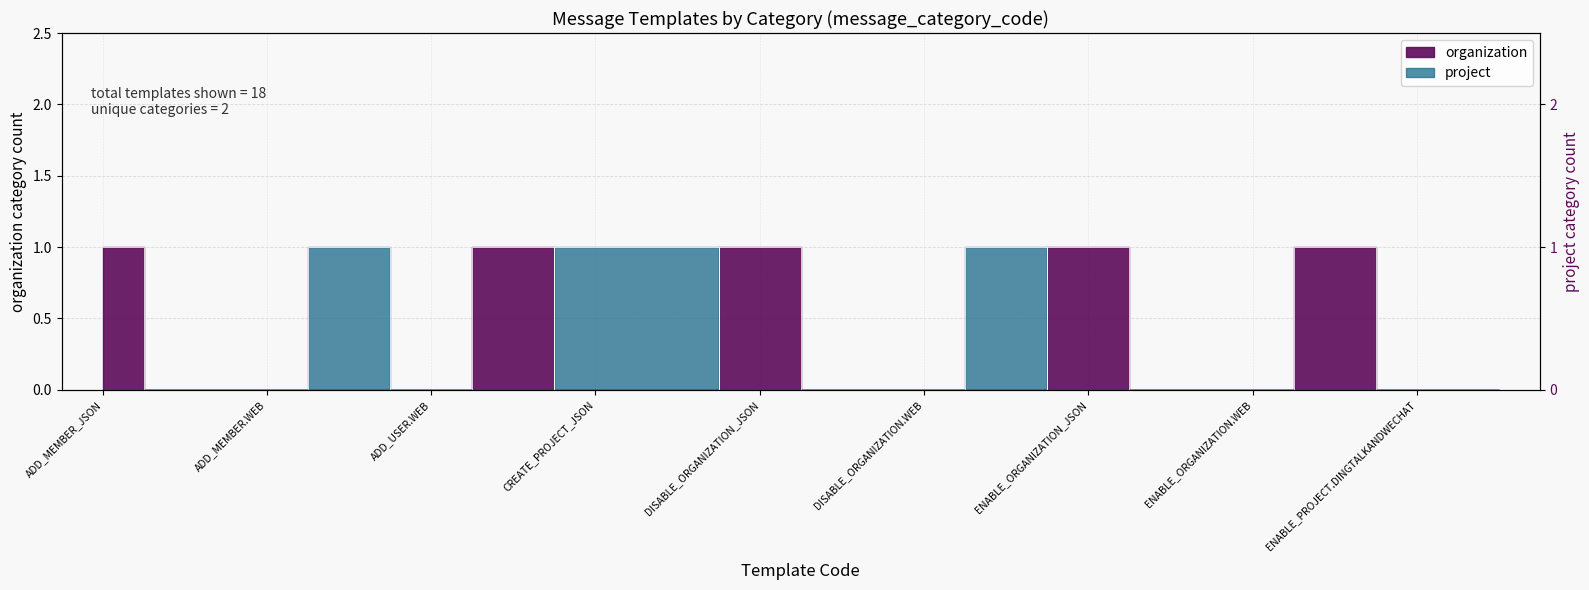

What is the greatest value displayed?

1